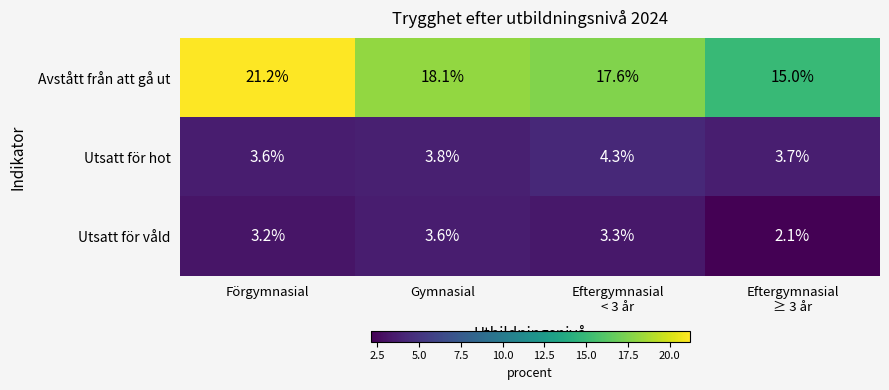

Which label corresponds to the largest value in the chart?

Förgymnasial